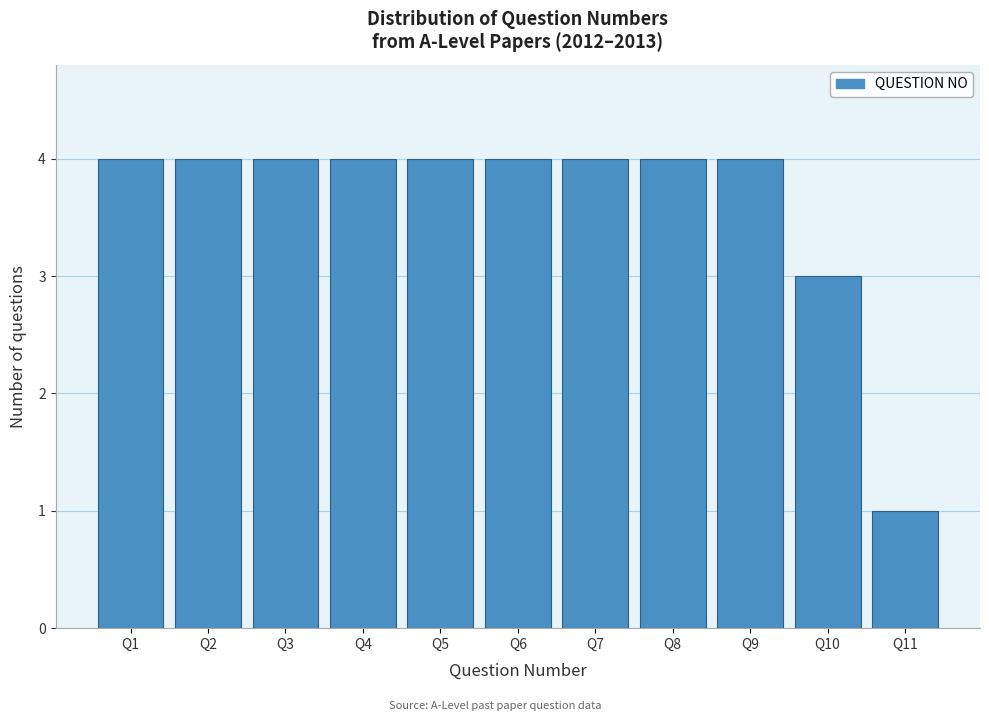

Reading right to left, what are all the values shown in this chart?

Q11=1	Q10=3	Q9=4	Q8=4	Q7=4	Q6=4	Q5=4	Q4=4	Q3=4	Q2=4	Q1=4